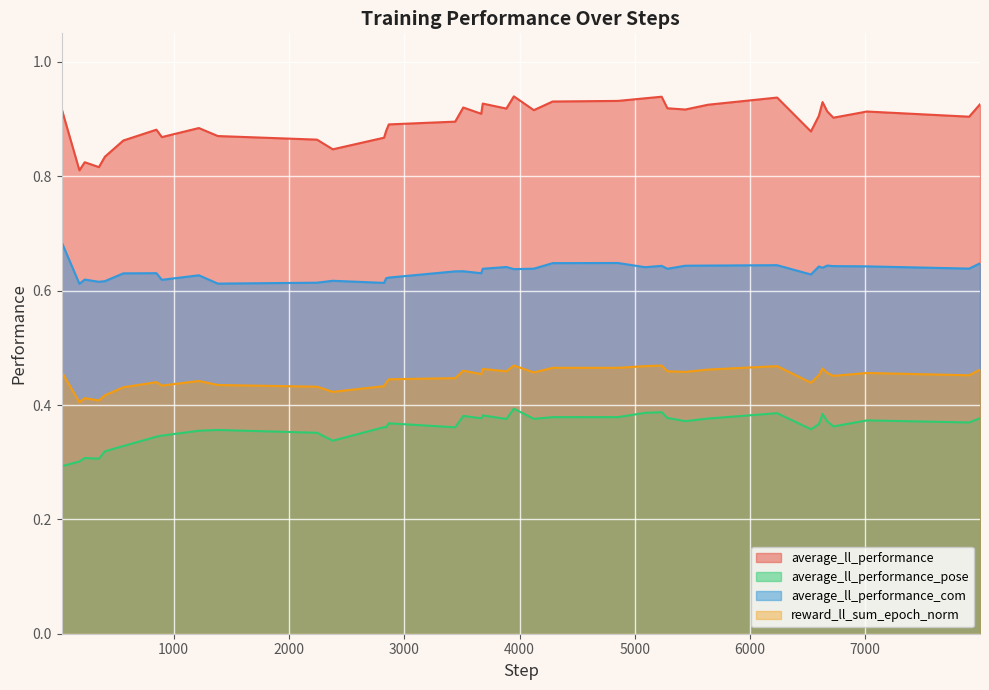

Which series has the largest total across all categories?

average_ll_performance